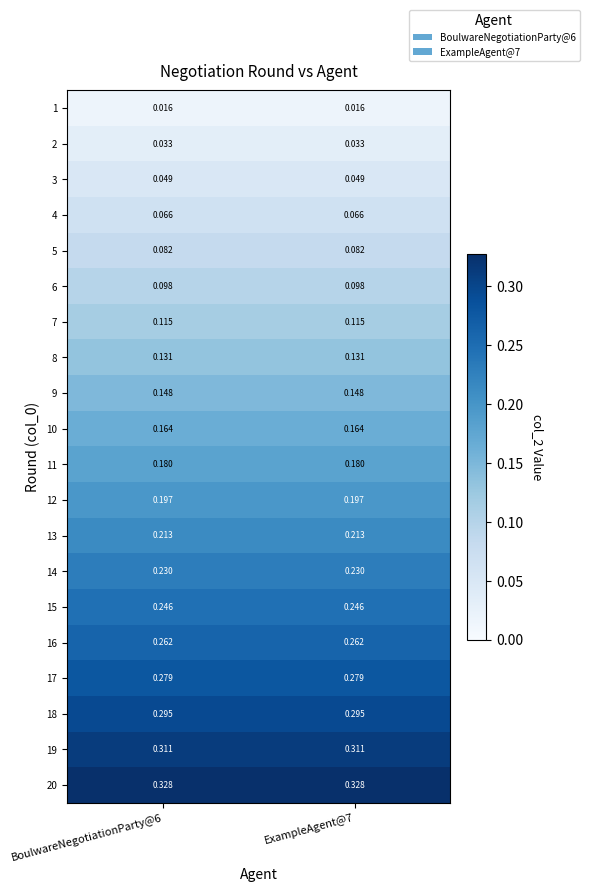

Is the value of 19 at BoulwareNegotiationParty@6 greater than the value of 8 at ExampleAgent@7?

Yes